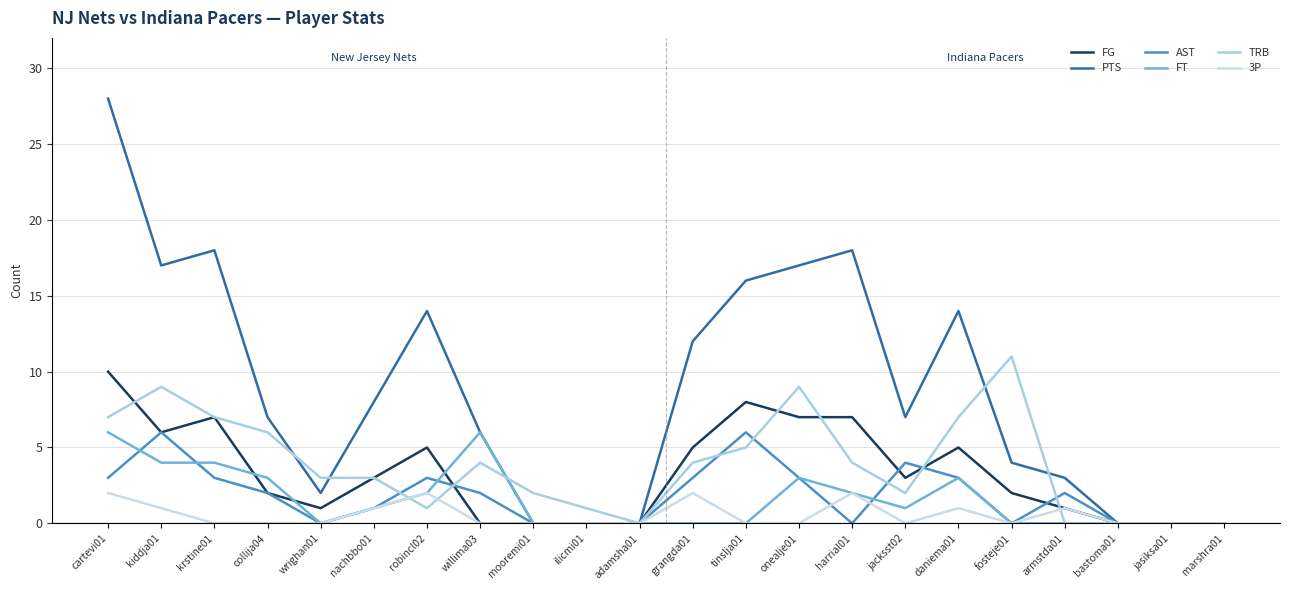

Where does the FG series first go above 3?

cartevi01